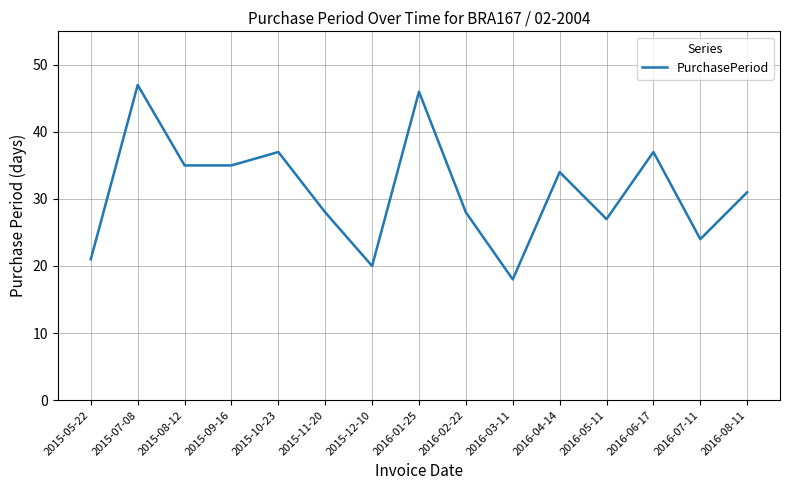

Which has a higher value, 2016-01-25 or 2016-06-17?

2016-01-25